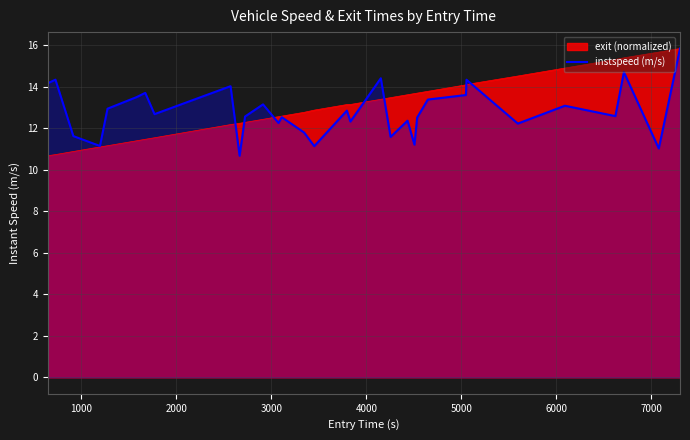

What is the difference between the maximum and second lowest values?

4.8